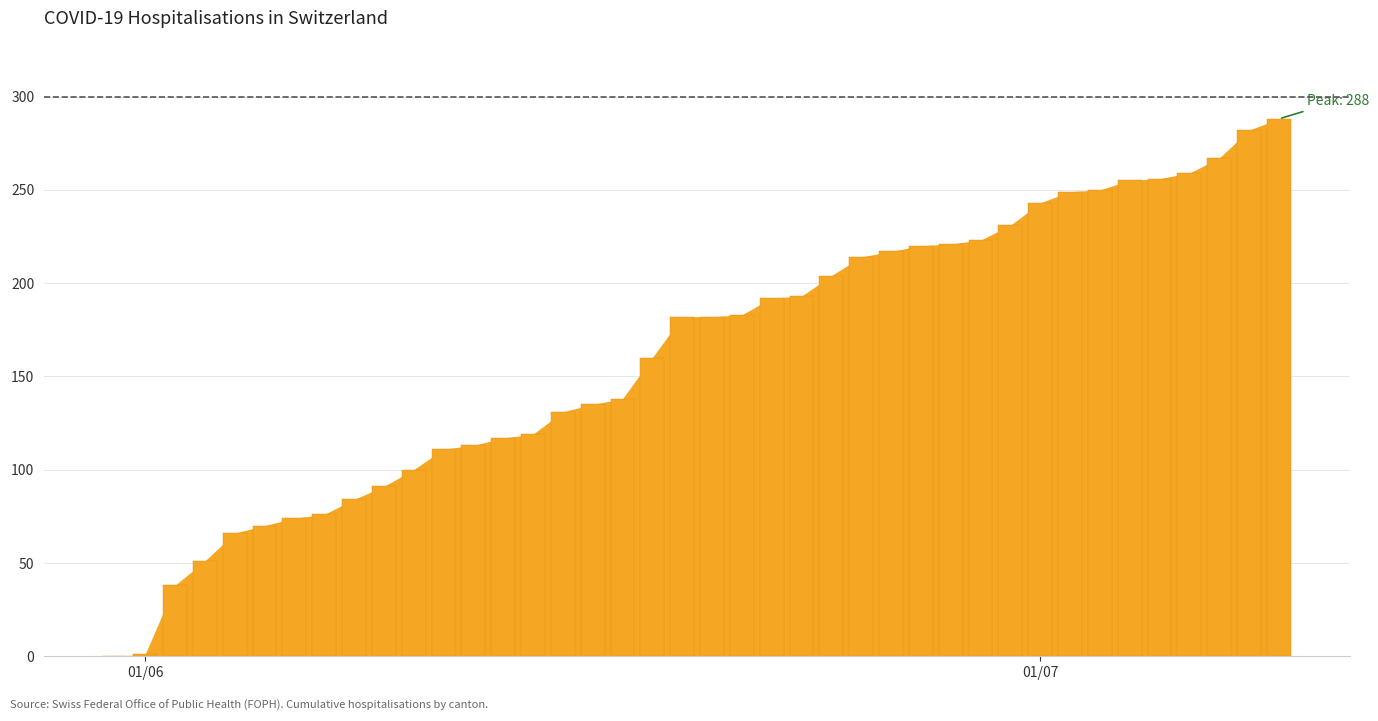

What is the greatest value displayed?

288